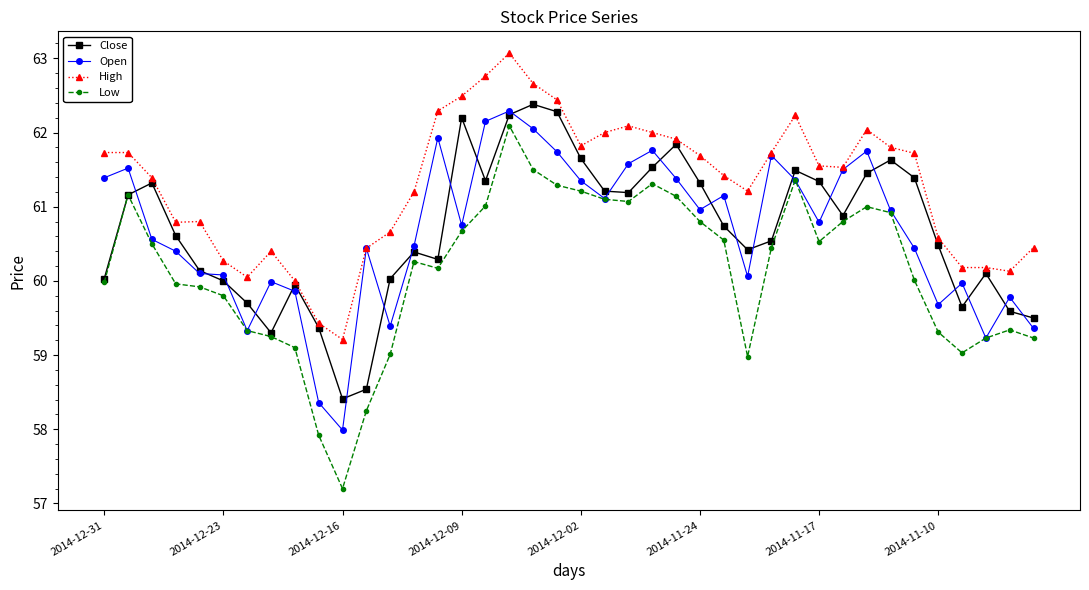

What is the minimum value shown in the chart?

57.2